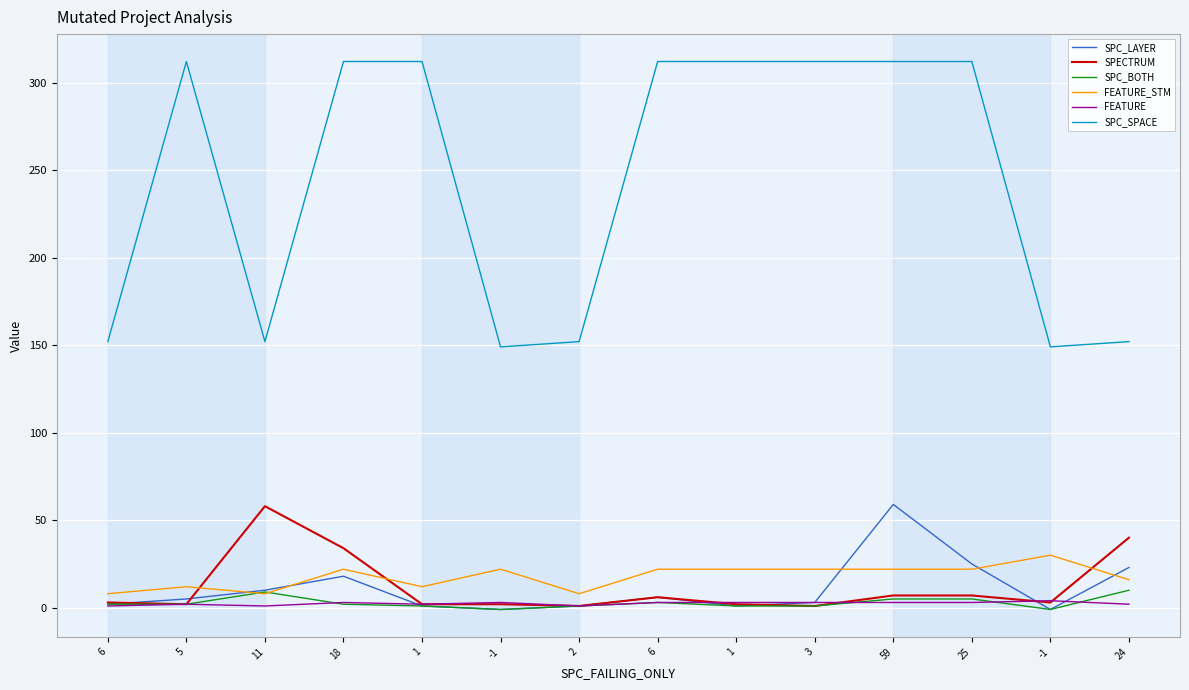

What are all the series names shown in the legend?

SPC_LAYER, SPECTRUM, SPC_BOTH, FEATURE_STM, FEATURE, SPC_SPACE